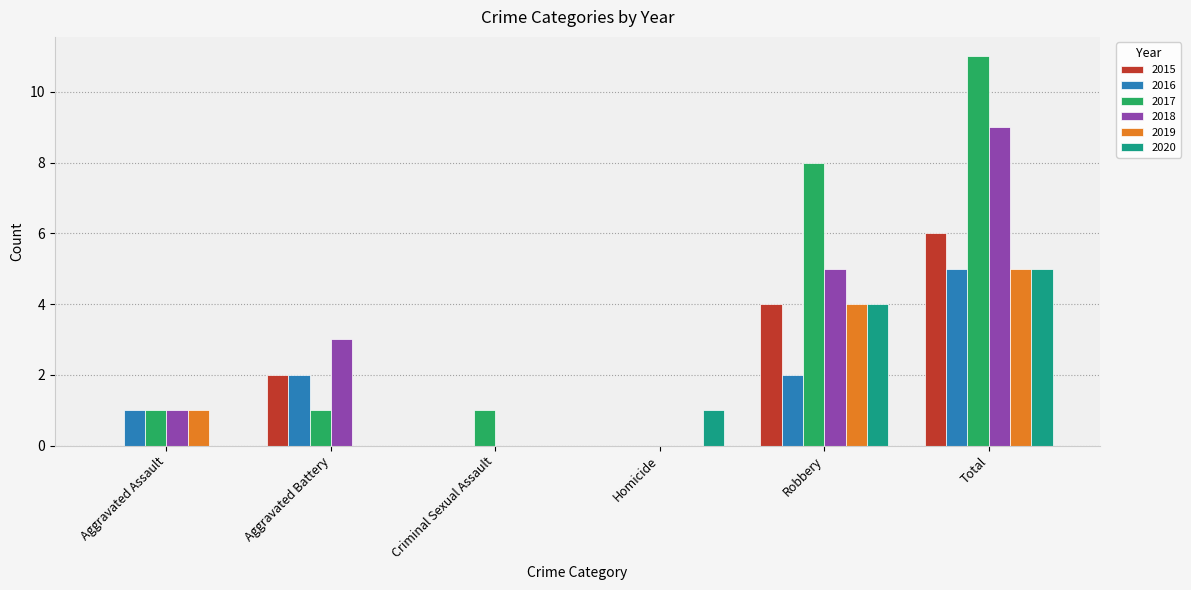

What is the sum of the 2018 values at Aggravated Battery and Total?

12